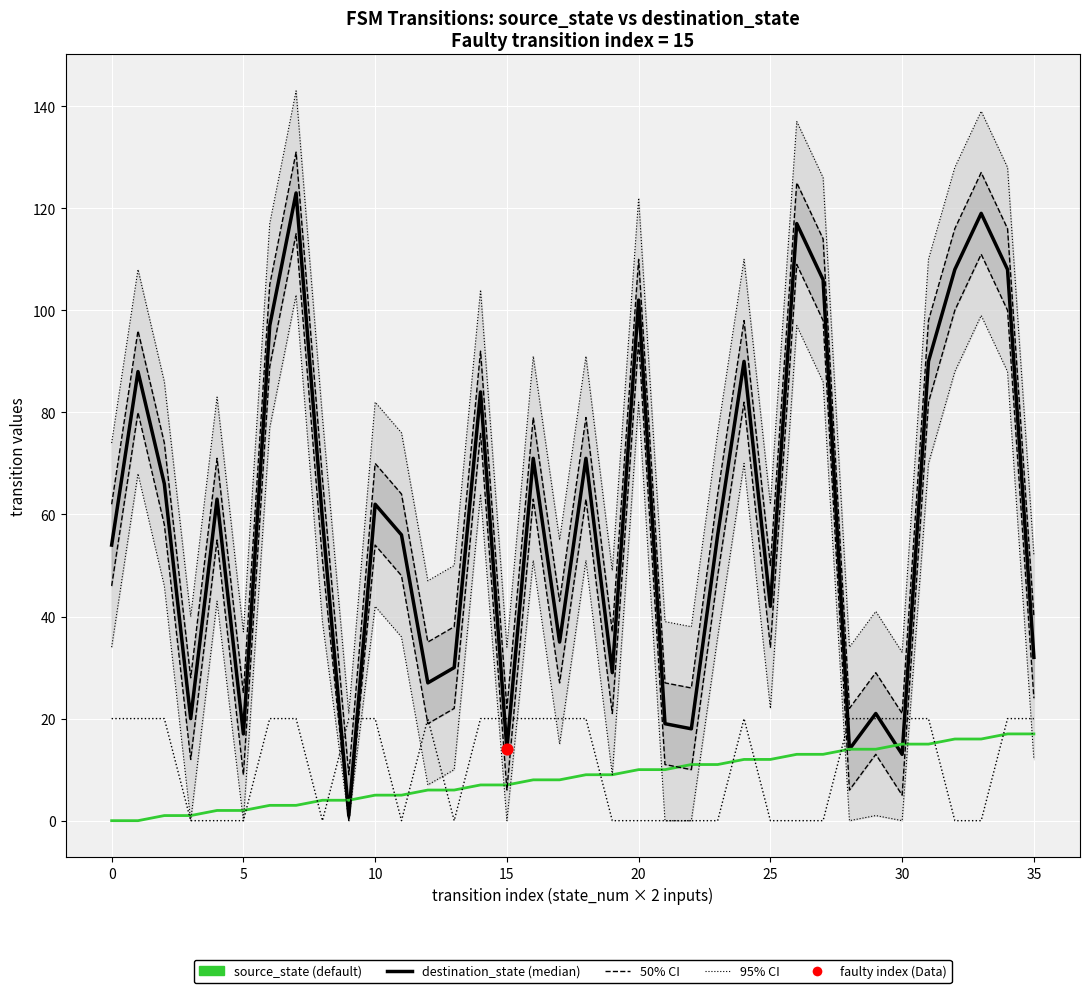

Is the value of destination_state (median) at 21 greater than the value of output_symbol ×20 (95% CI style) at 24?

No